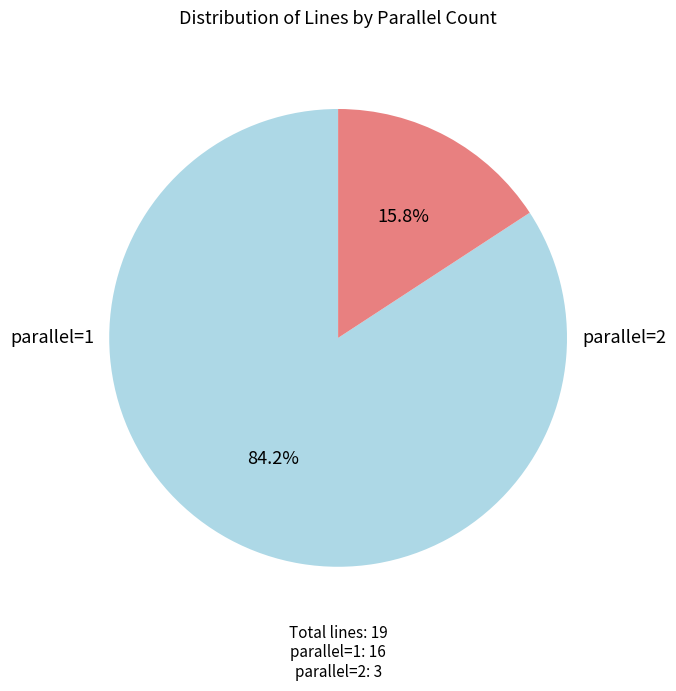

Which slice is the smallest?

parallel=2